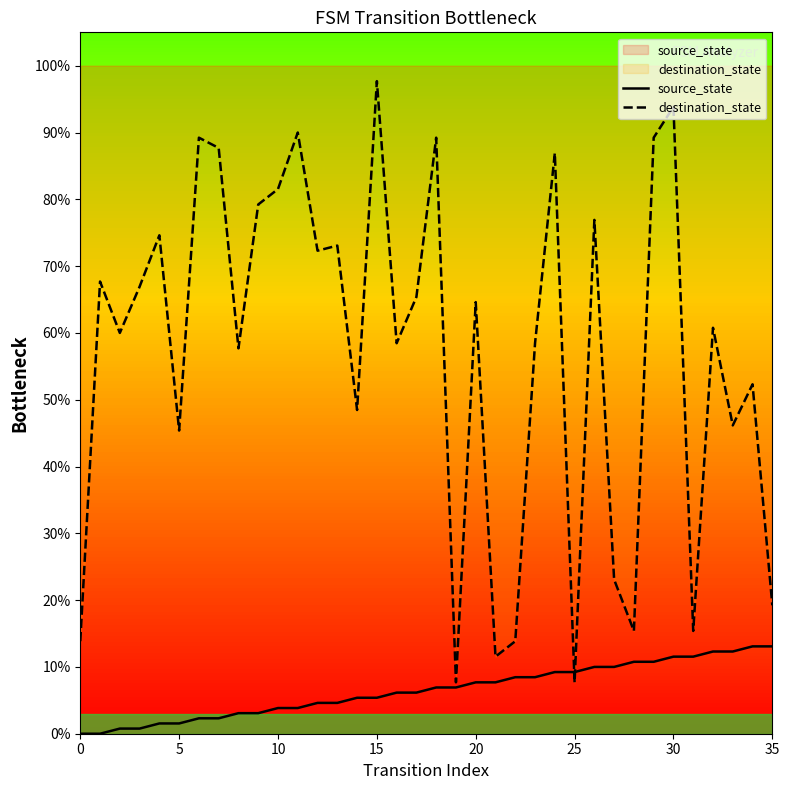

At 13, list the series in order from largest to smallest.

destination_state, source_state